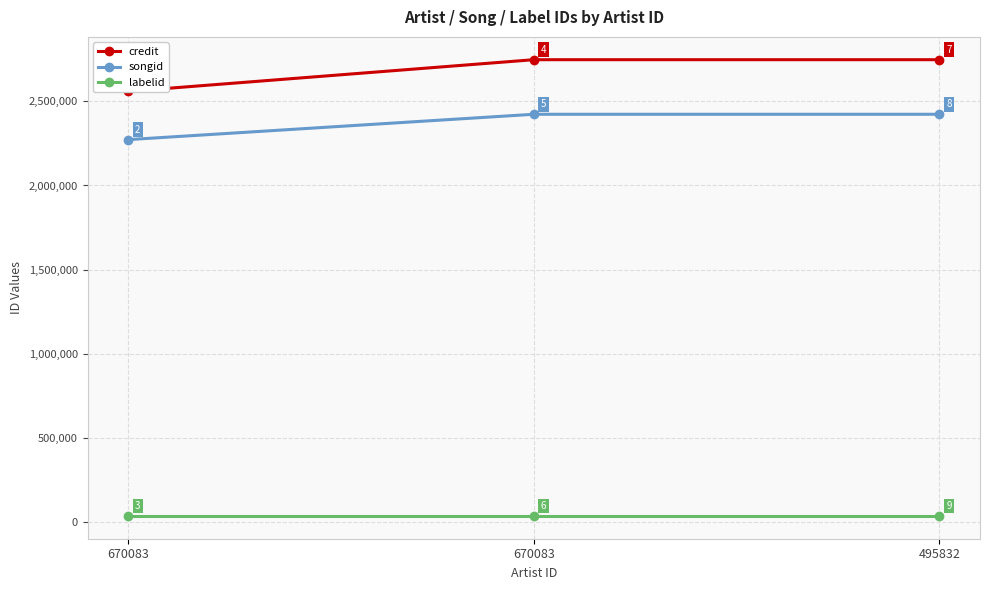

Count the number of data series in this chart.

3